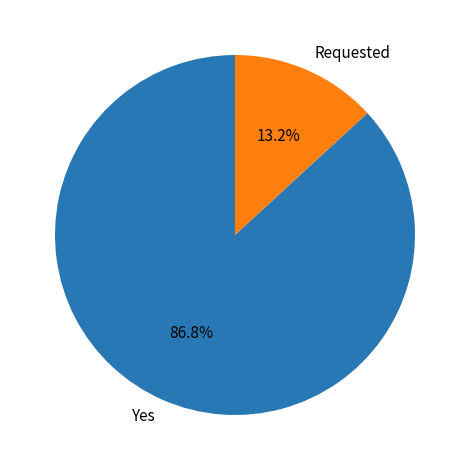

To the nearest percent, what is the average slice percentage?

50%